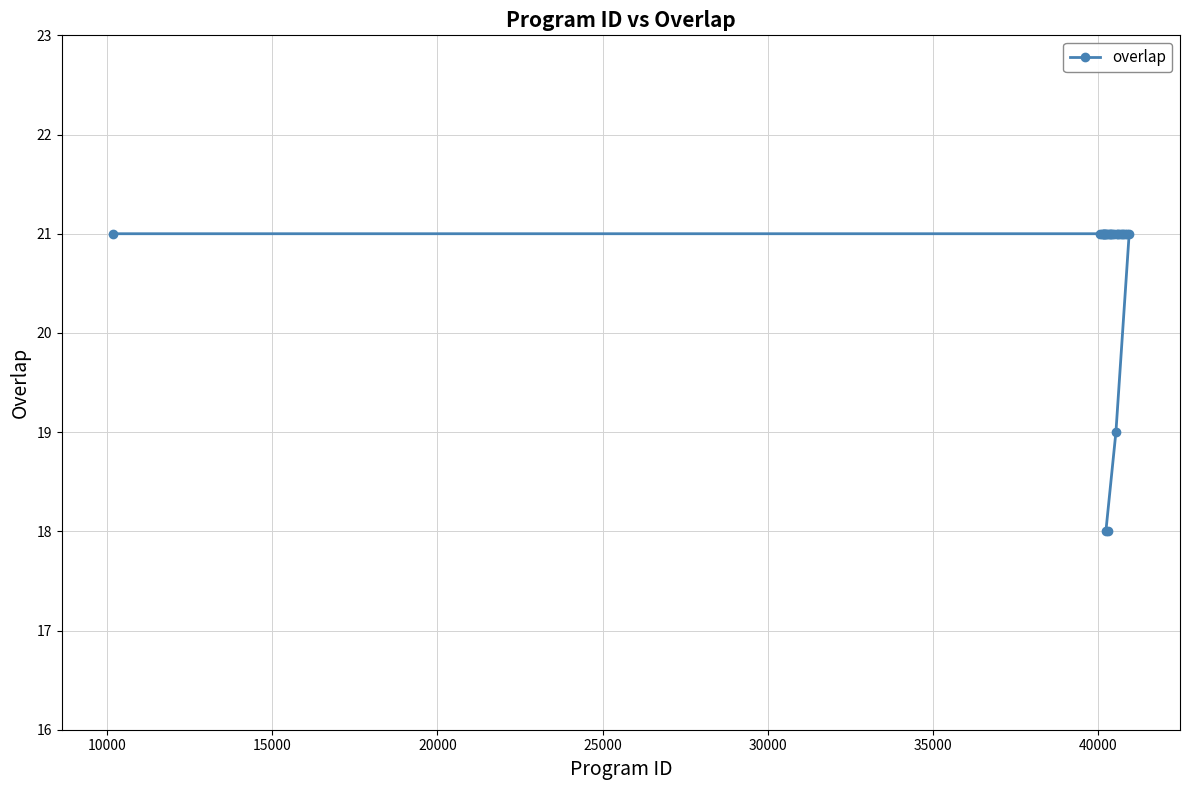

What is the difference between the maximum and second lowest values?

3